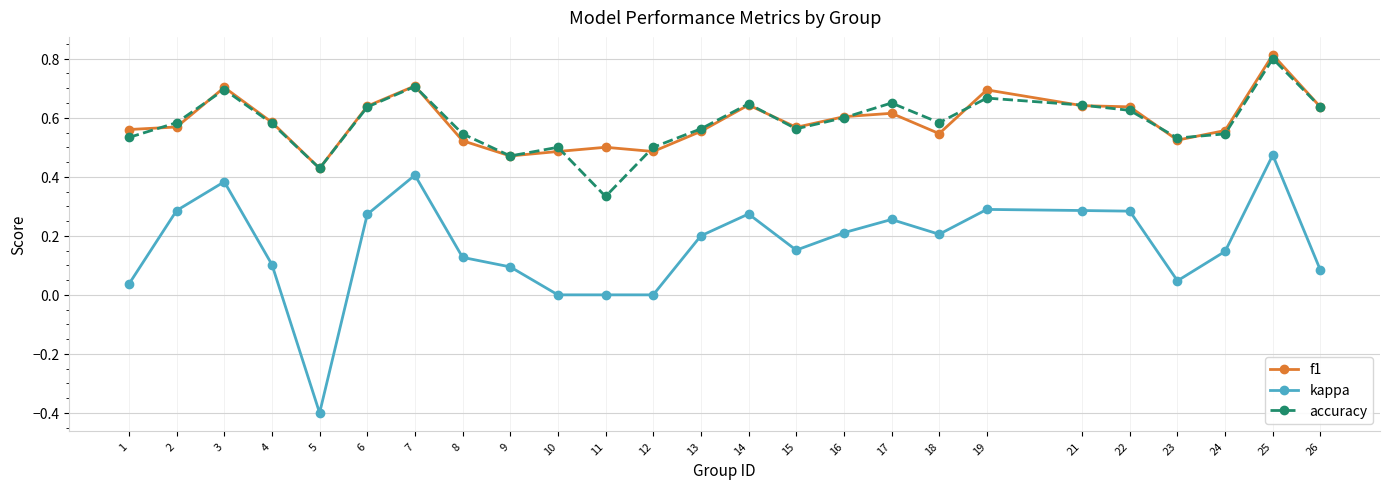

True or false: kappa and accuracy intersect in this chart.

False